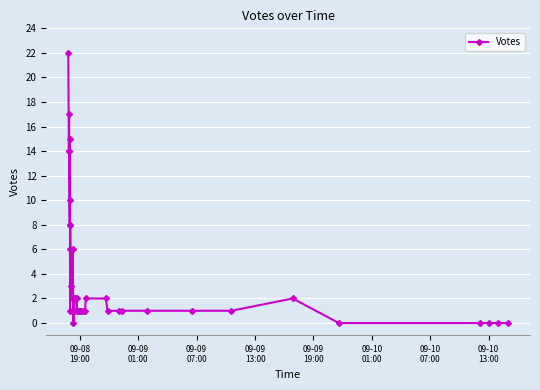

Reading left to right, list all the values displayed in this chart.

22	14	17	14	10	8	15	1	8	6	3	2	6	0	2	1	1	2	2	1	1	1	1	1	1	1	2	2	1	1	1	1	1	1	2	0	0	0	0	0